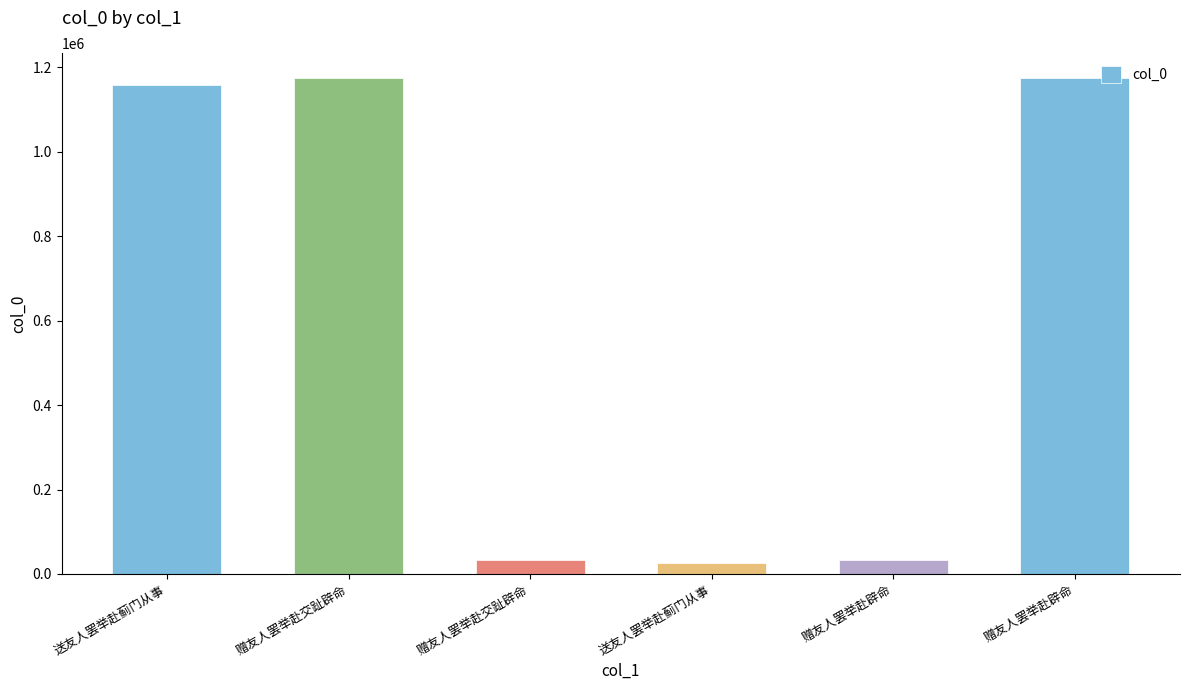

Does the chart contain any negative values?

No